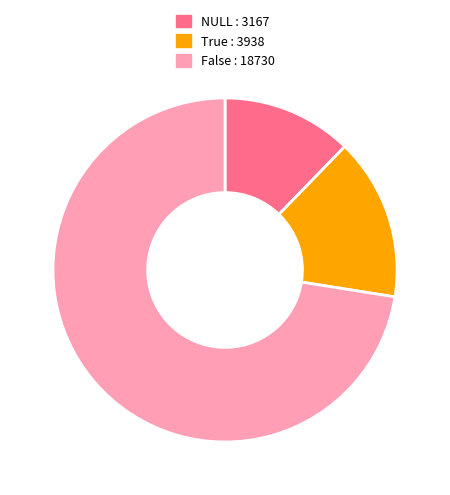

Does True account for over 50% of the chart?

No